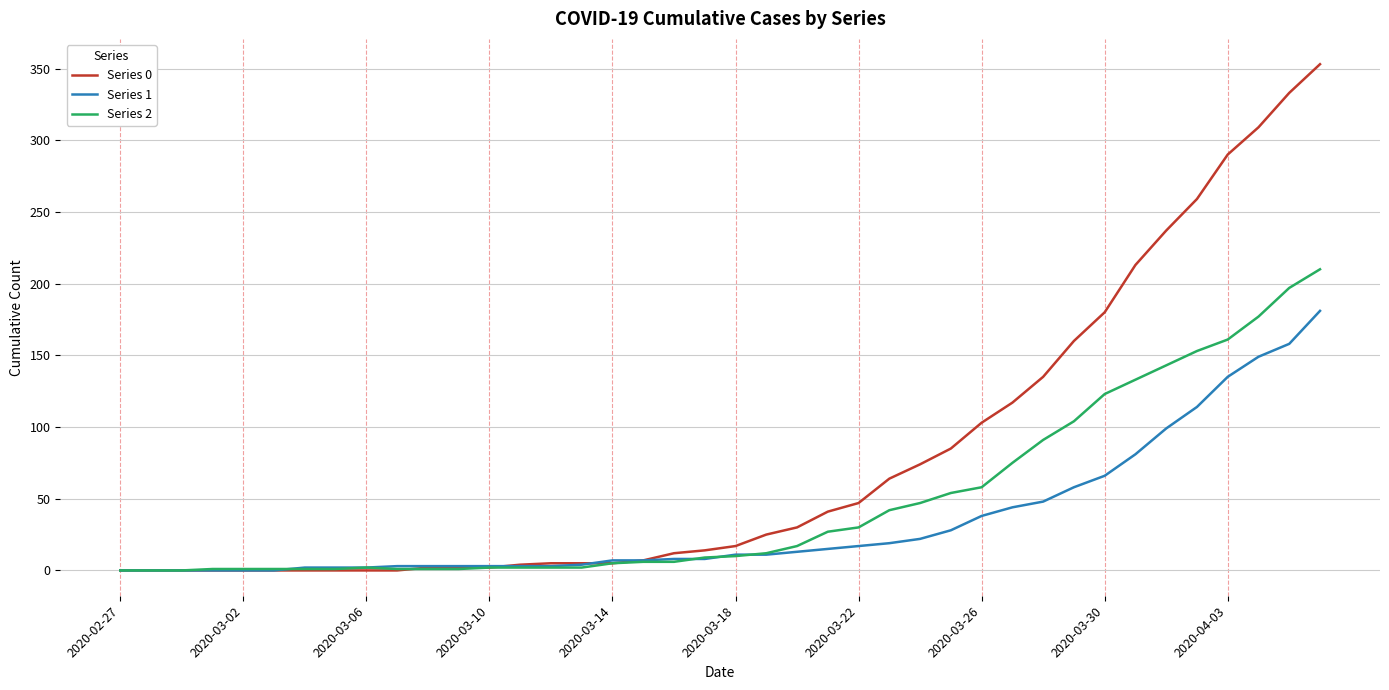

What is the maximum value shown in the chart?

353